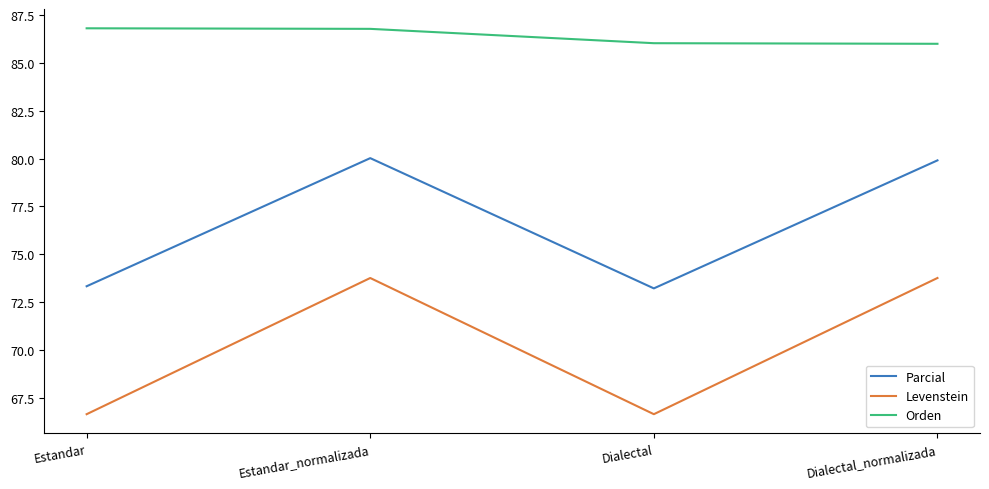

The value of Levenstein at Dialectal is 90.1. True or false?

False